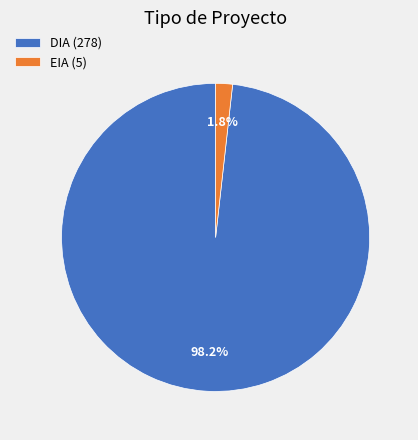

Between EIA and DIA, which is larger?

DIA